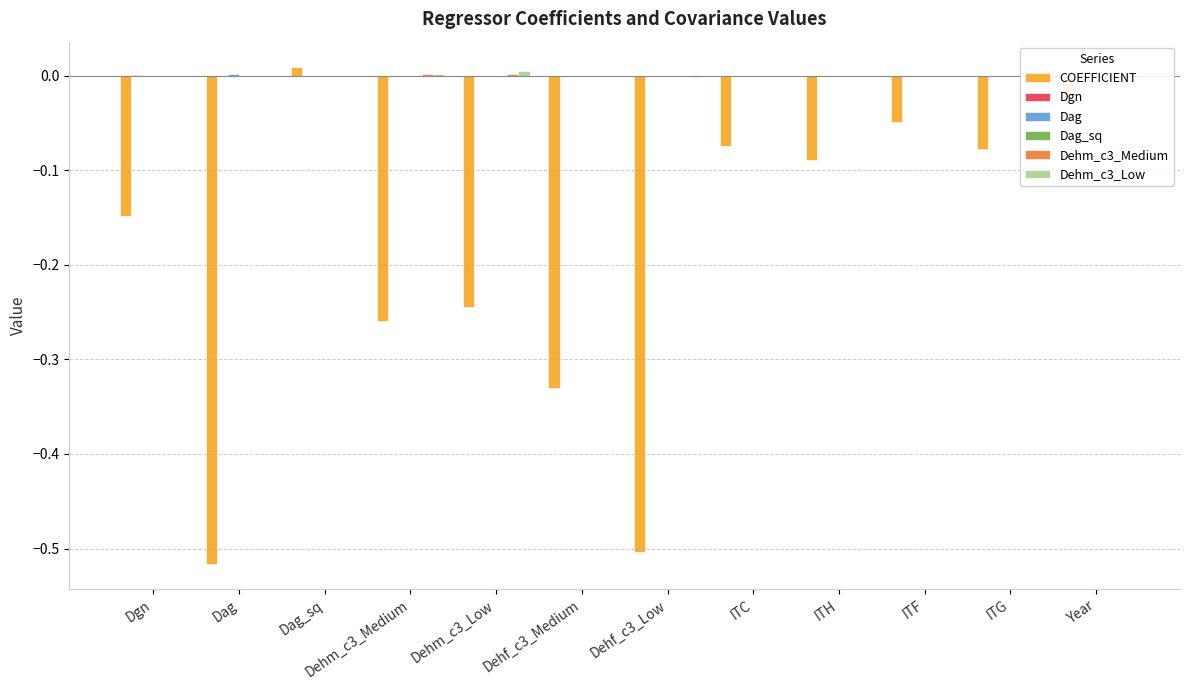

How many groups of bars are there?

12